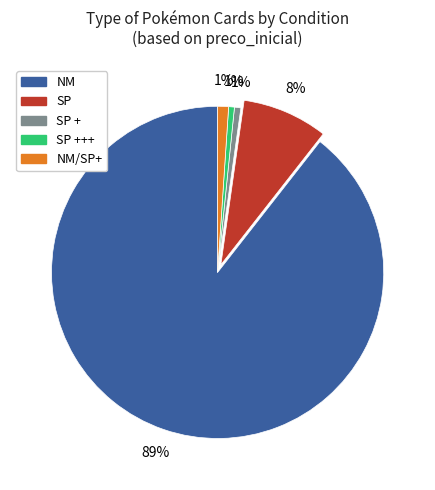

To the nearest percent, what is the average slice percentage?

20%